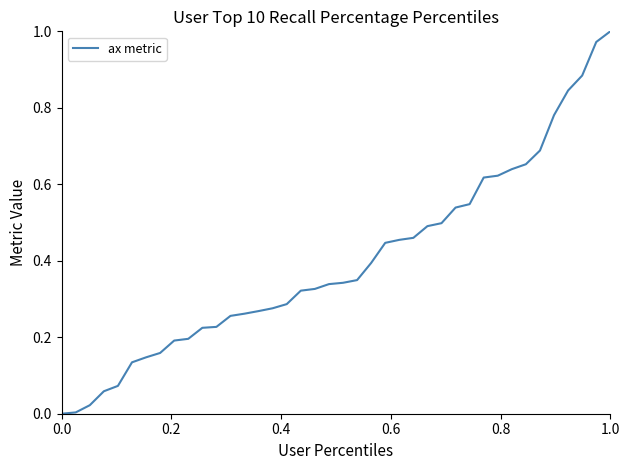

Is this an area chart (filled region under the line)?

No